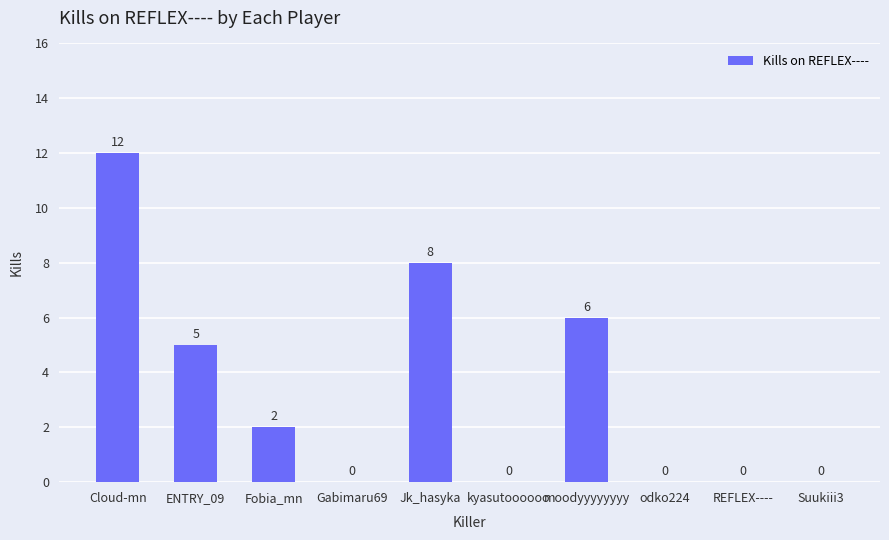

What is the change in value from Fobia_mn to Suukiii3?

-2